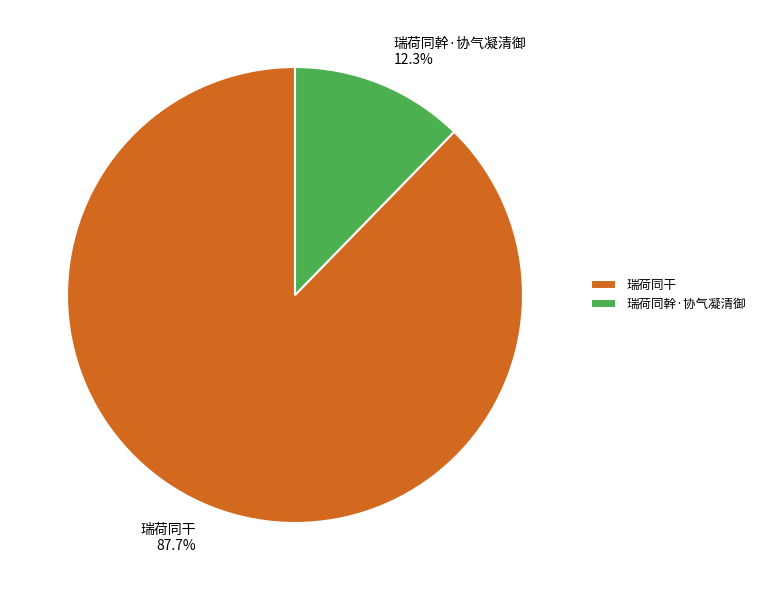

Rank the categories by value from highest to lowest.

瑞荷同干, 瑞荷同幹·协气凝清御